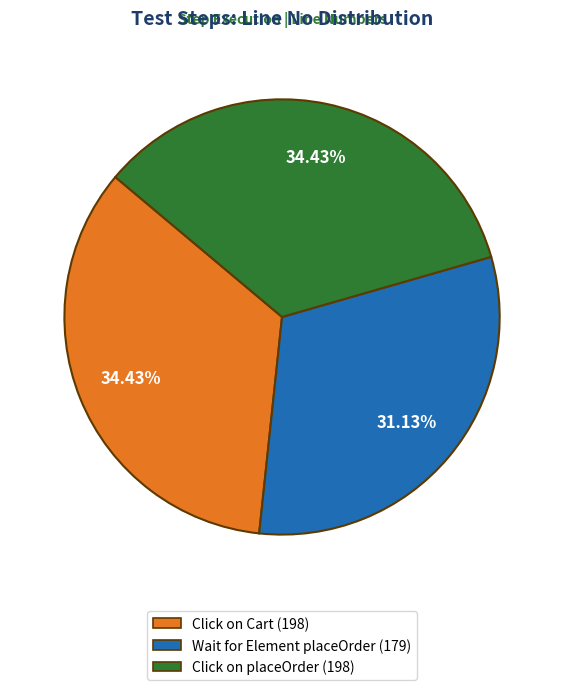

Is there any slice that represents more than half of the pie?

No